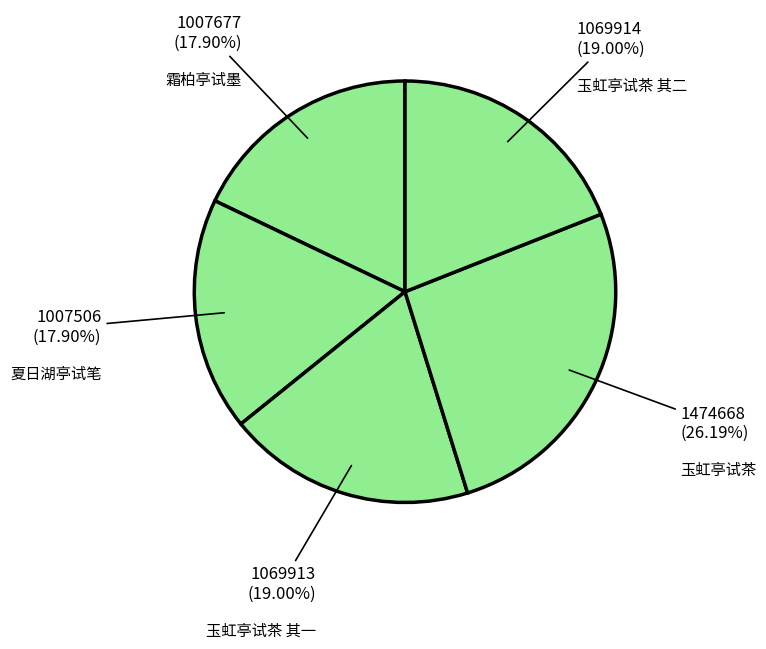

Approximately how many times larger is the value at 玉虹亭试茶 compared to 玉虹亭试茶 其一?

1.4